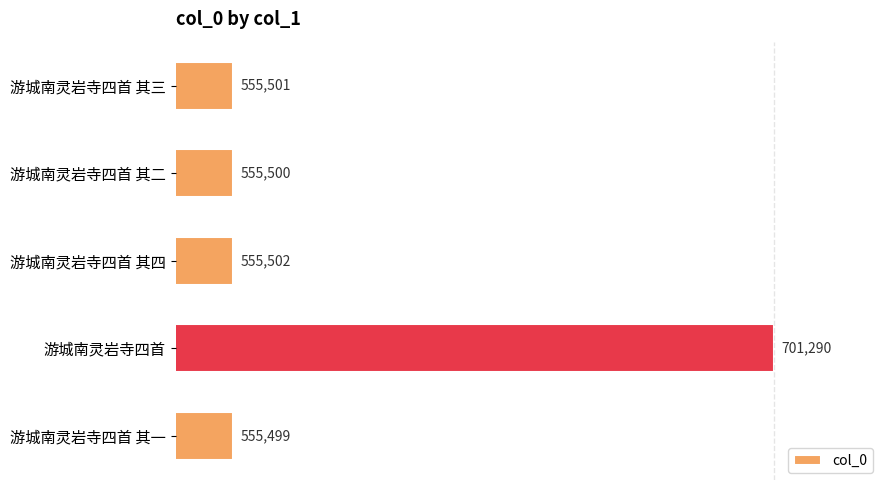

How many bars are there in total?

5